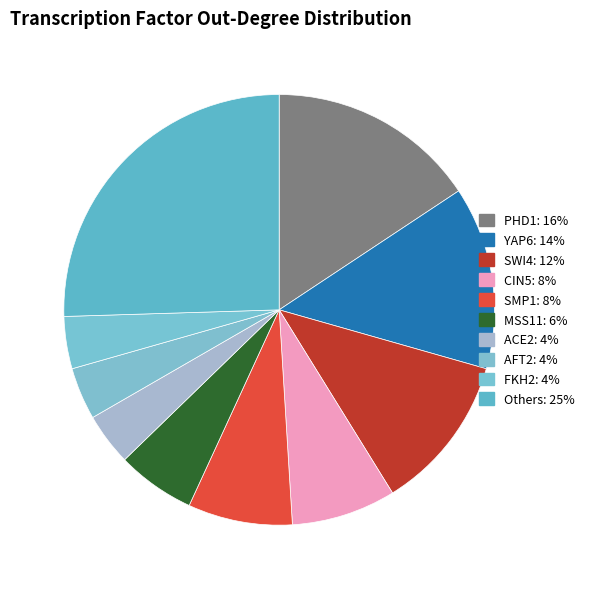

How many segments does this pie chart have?

10